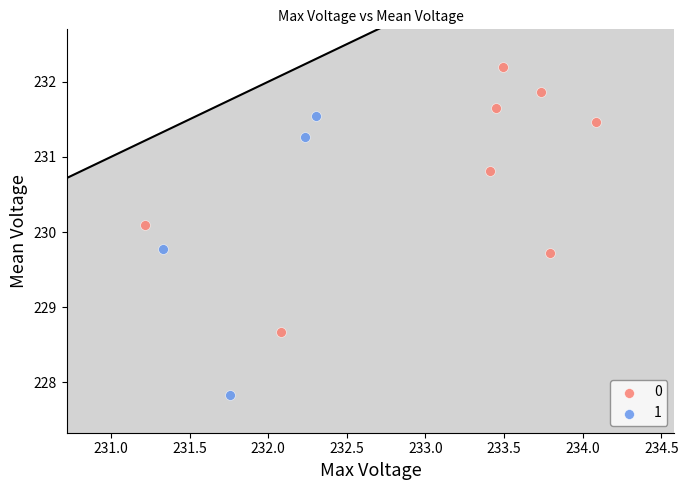

What are all the series names shown in the legend?

0, 1